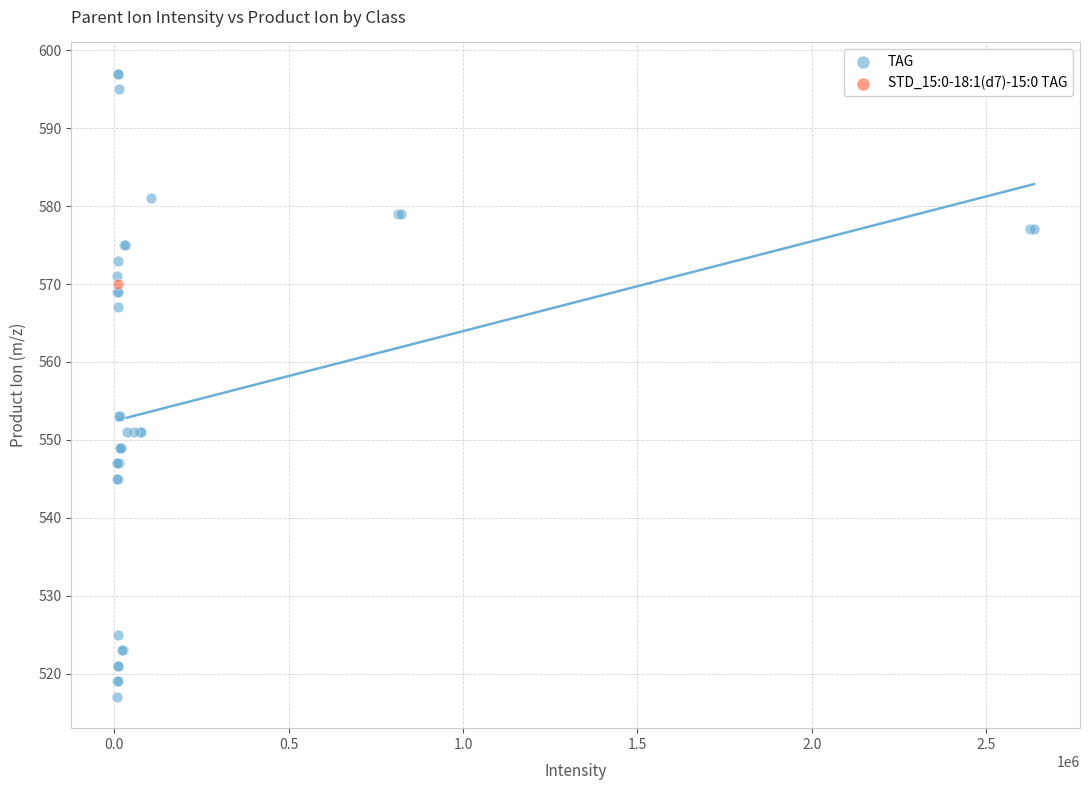

What are all the series names shown in the legend?

TAG, STD_15:0-18:1(d7)-15:0 TAG